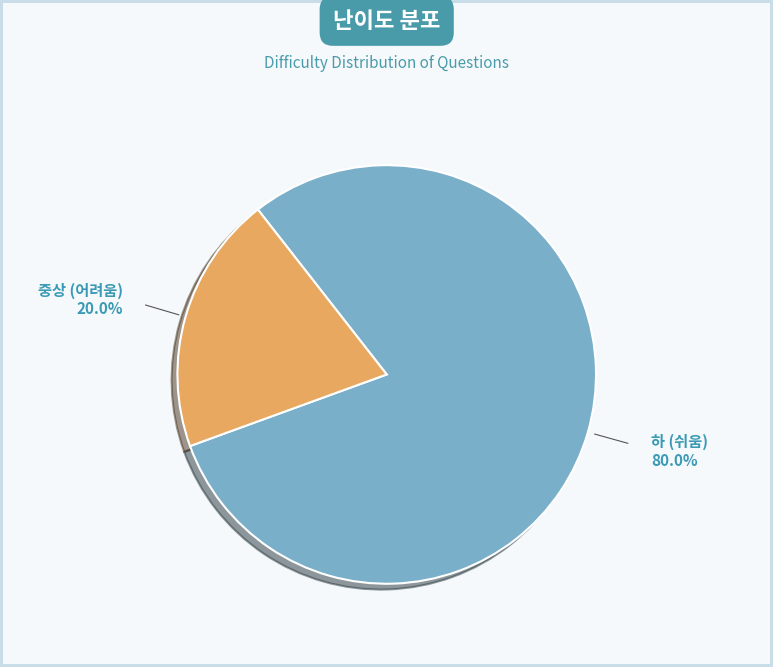

How many slices are in this pie chart?

2